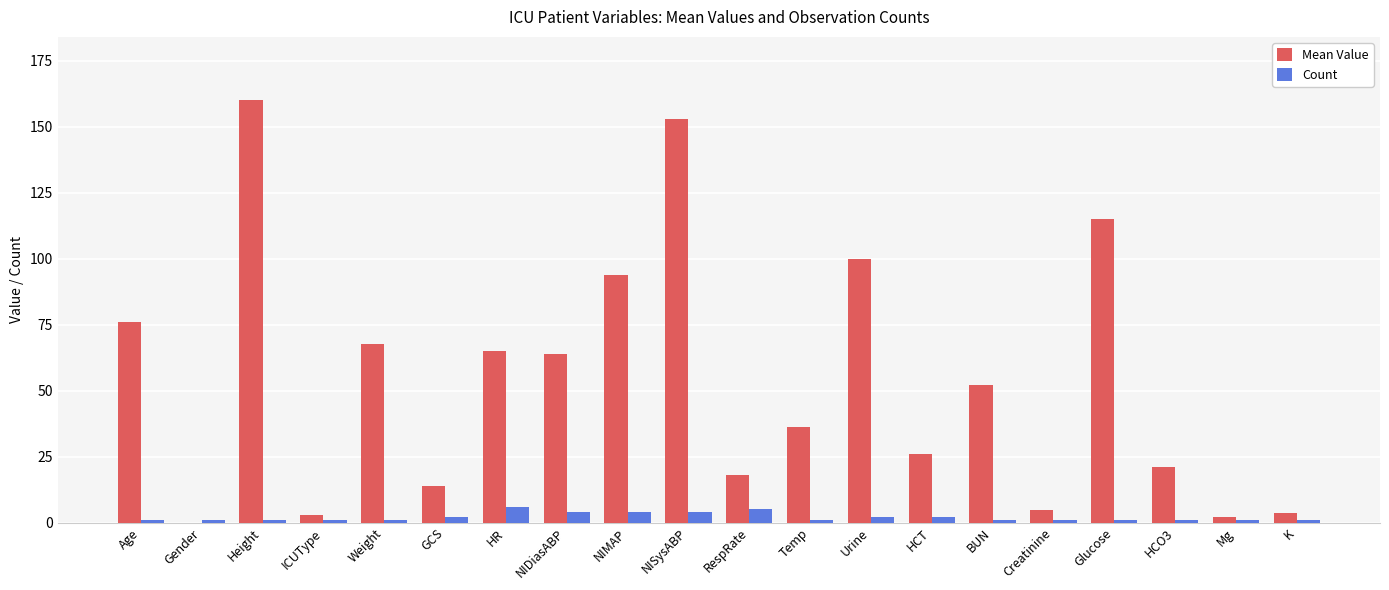

Are the bars grouped side by side (vs. stacked)?

Yes